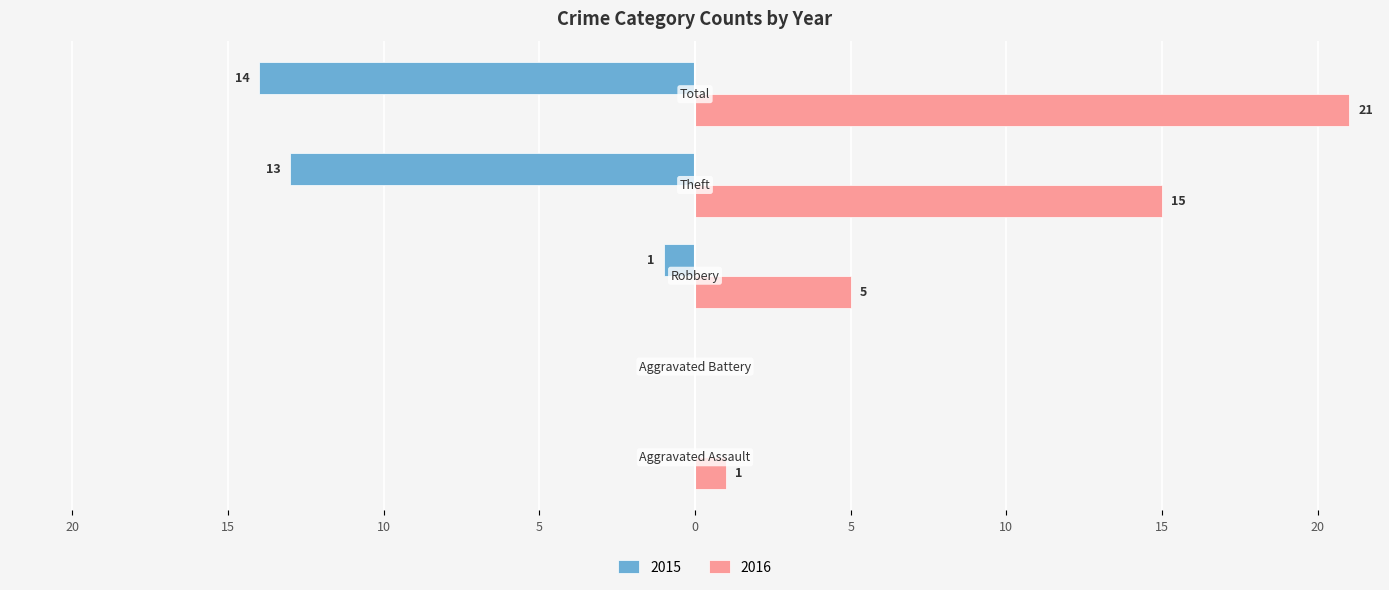

What position from the left is Theft?

4